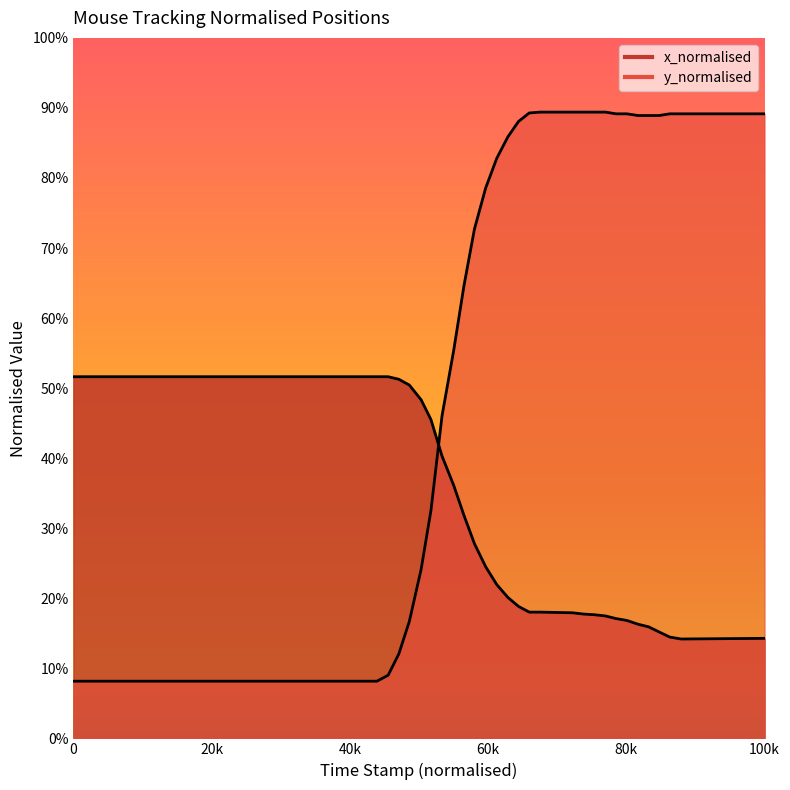

Does the chart have visible grid lines?

No